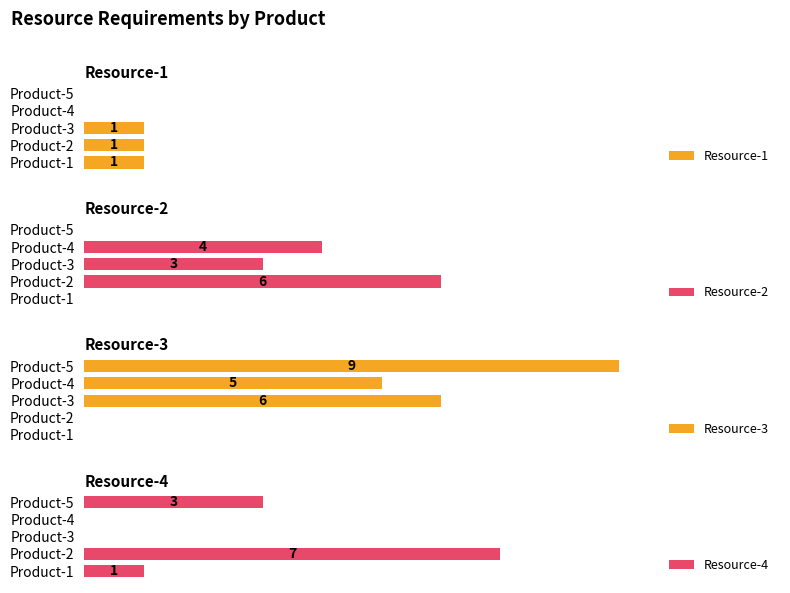

At which category does the chart reach its minimum across all series?

Product-4